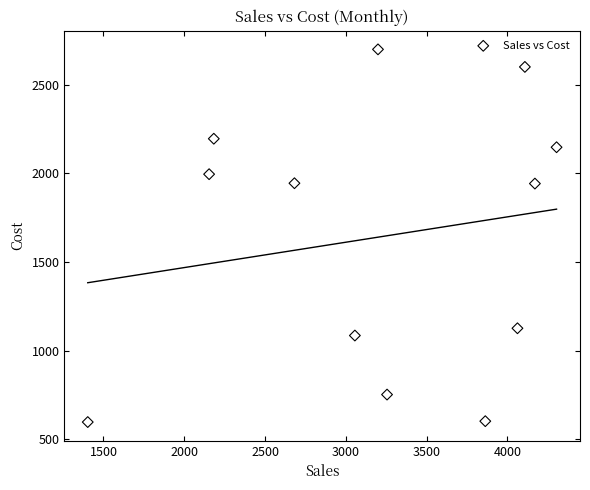

What is the average X value?

3203